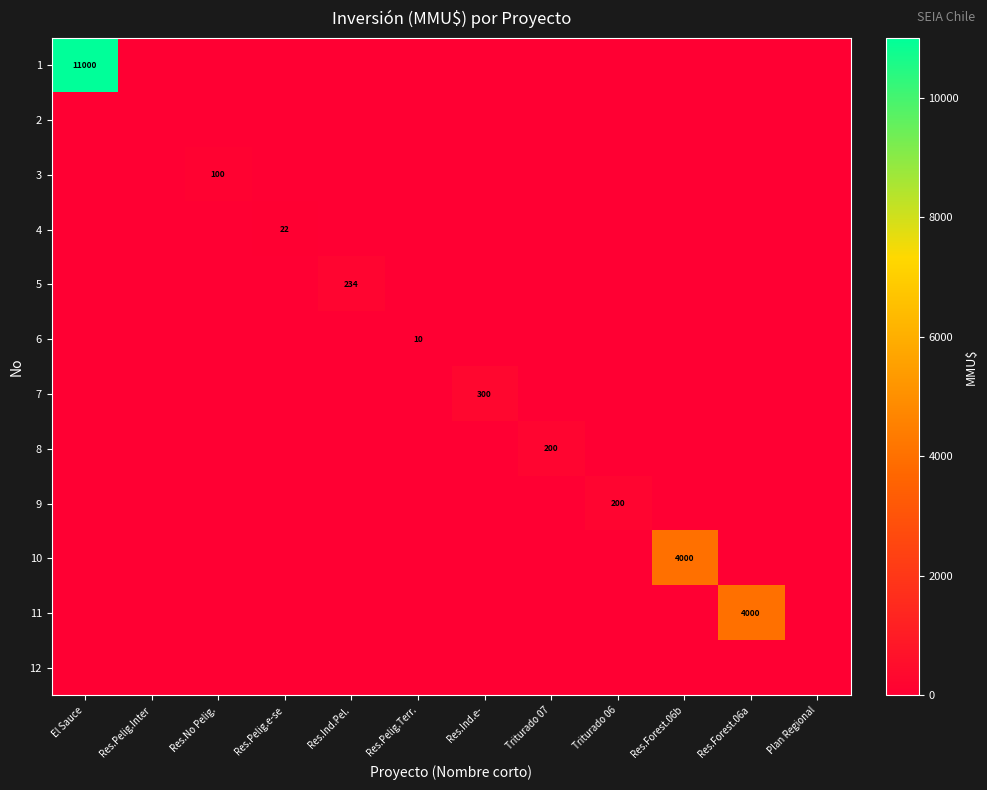

How many values in 9 are above zero?

1